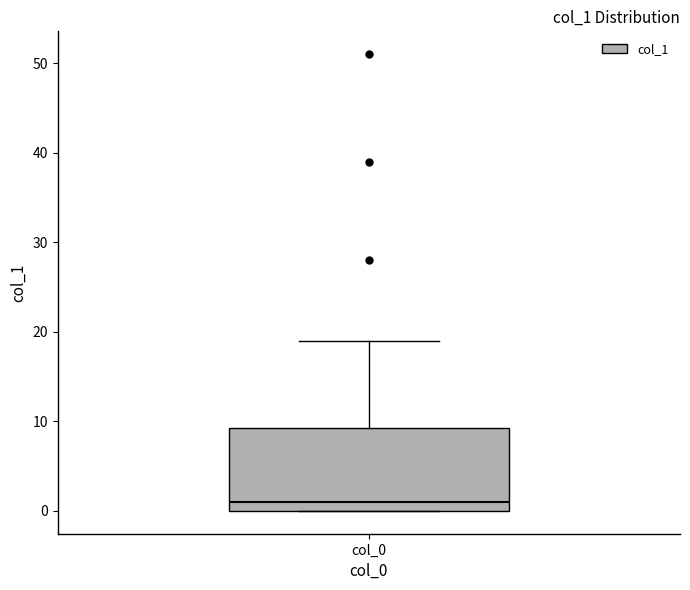

Where is the upper edge of the box for col_0 on the y-axis? The values are not printed on the chart, so give them approximately, as read against the axis.

9